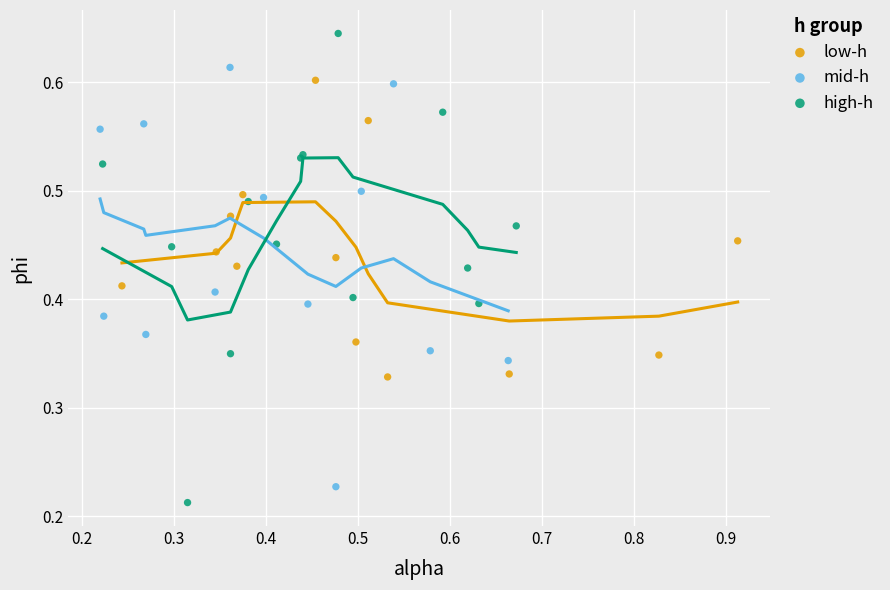

Which series has the largest Y range (max minus min)?

high-h